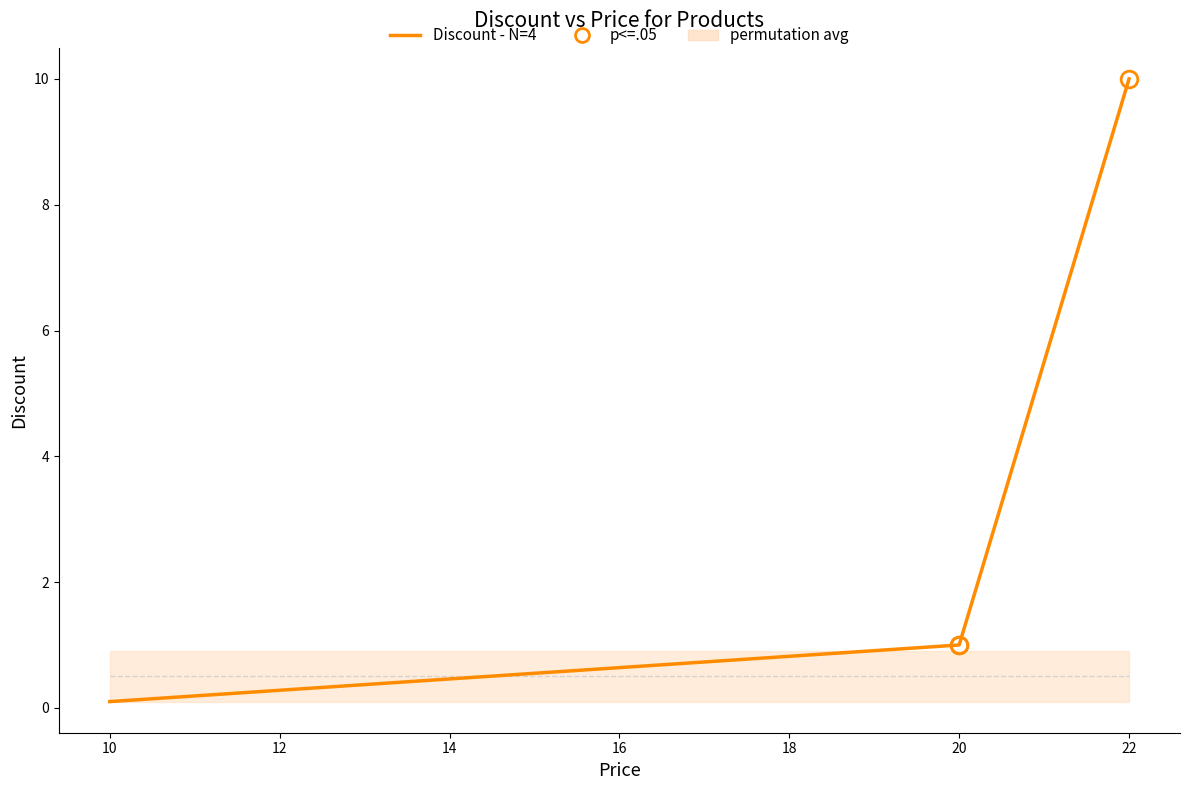

How many data points are less than 1?

1